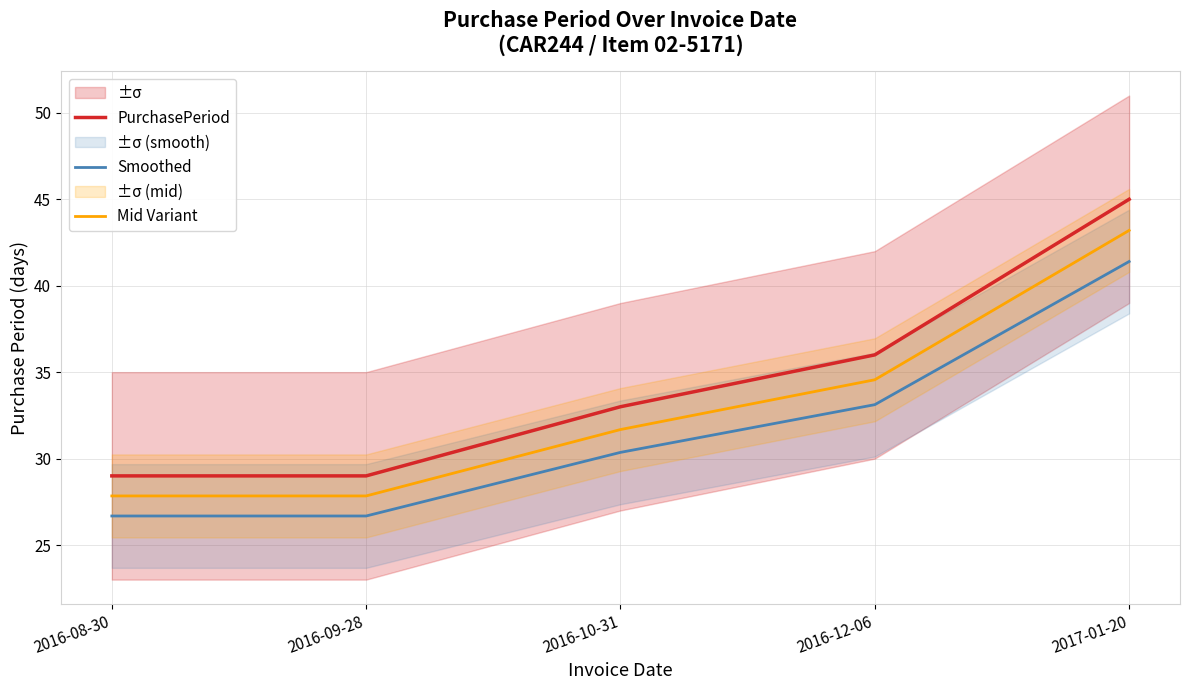

What is the spread (max minus min) of values at 2016-09-28?

2.3